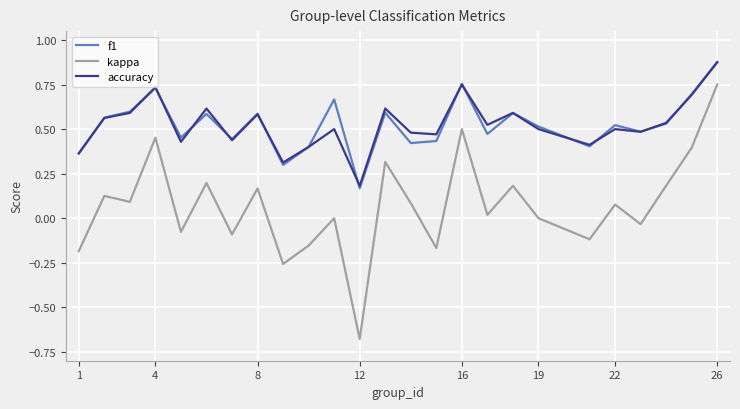

Which series has the widest spread of values?

kappa